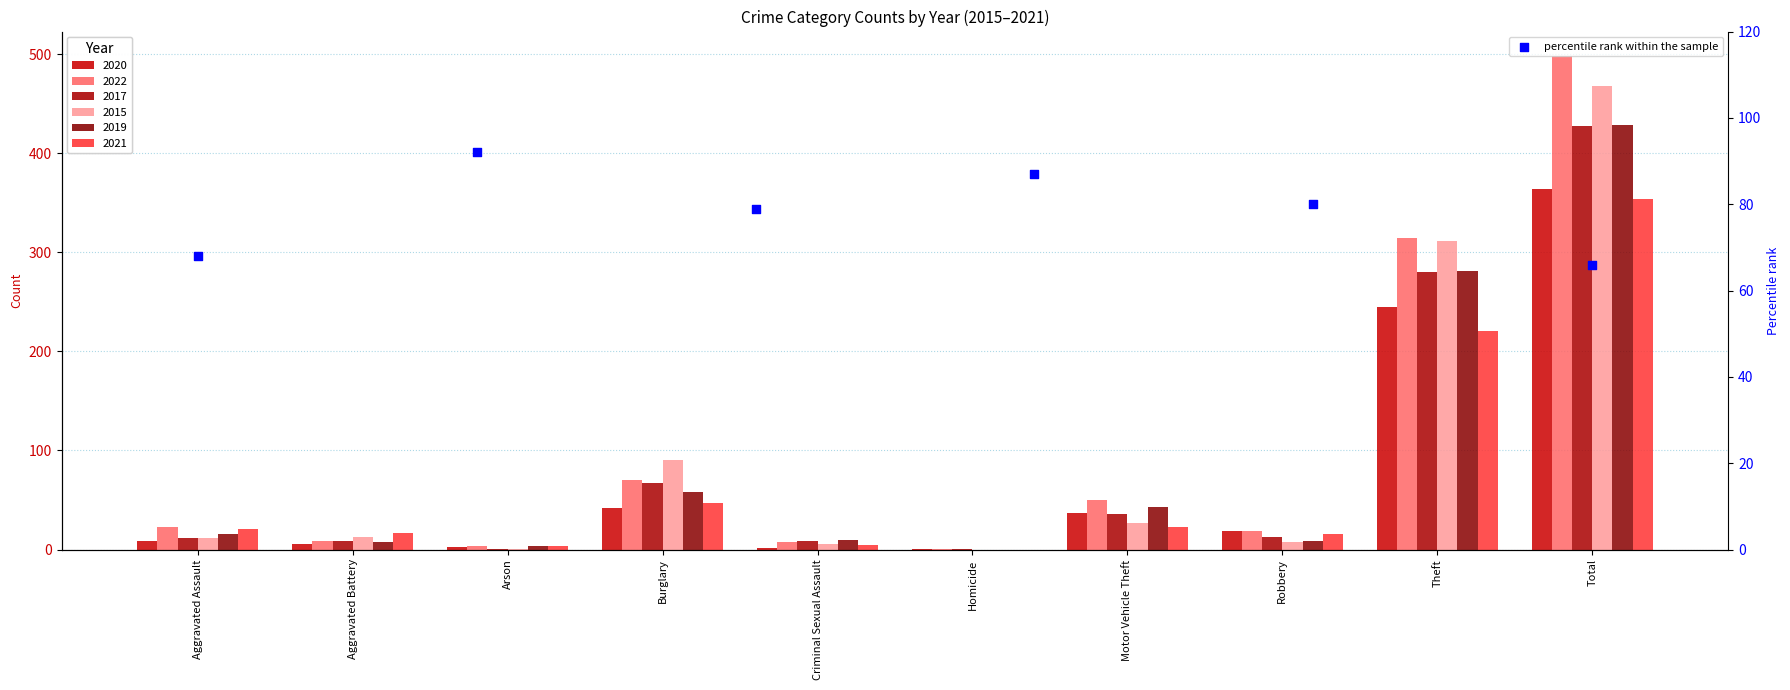

What is the change in value from Arson to Criminal Sexual Assault?

+1